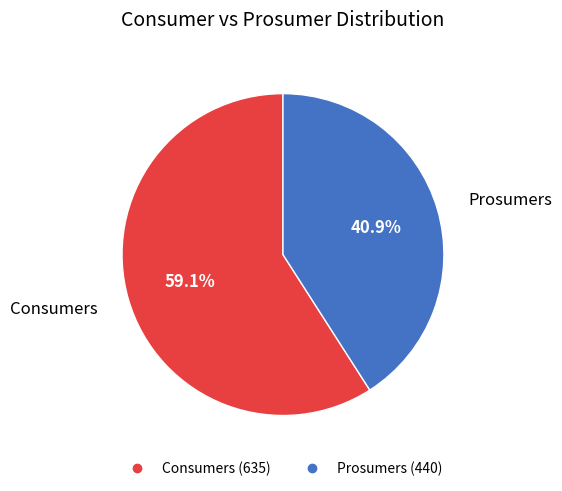

True or false: Prosumers accounts for 41% of the total.

True